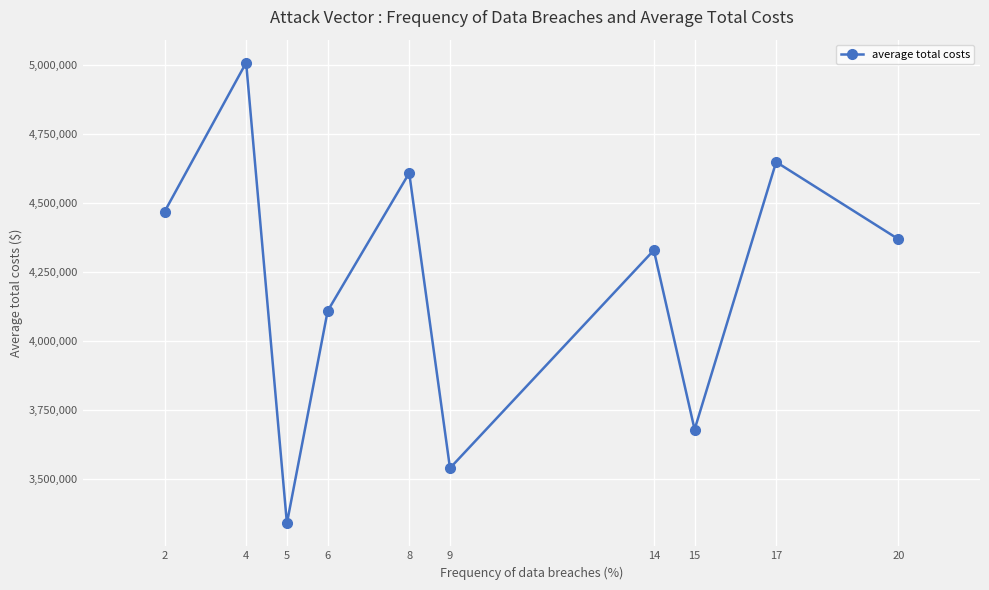

At which category does the data reach its first local valley?

5